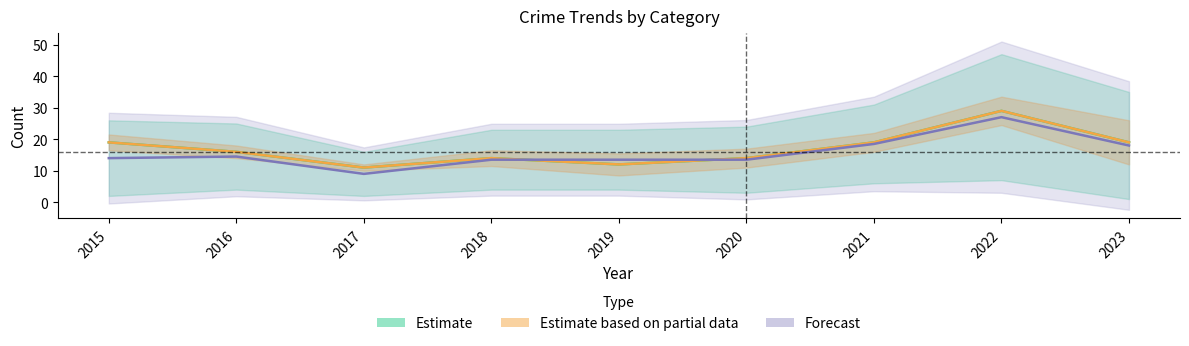

How many distinct data groups are displayed?

2